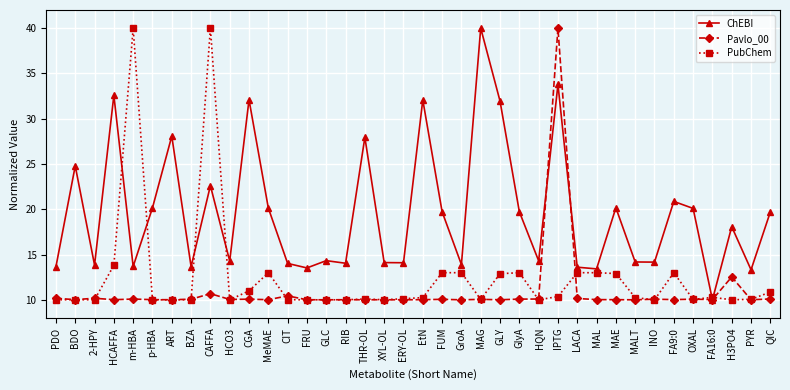

List the series in order of their overall mean, highest first.

ChEBI, PubChem, Pavlo_00